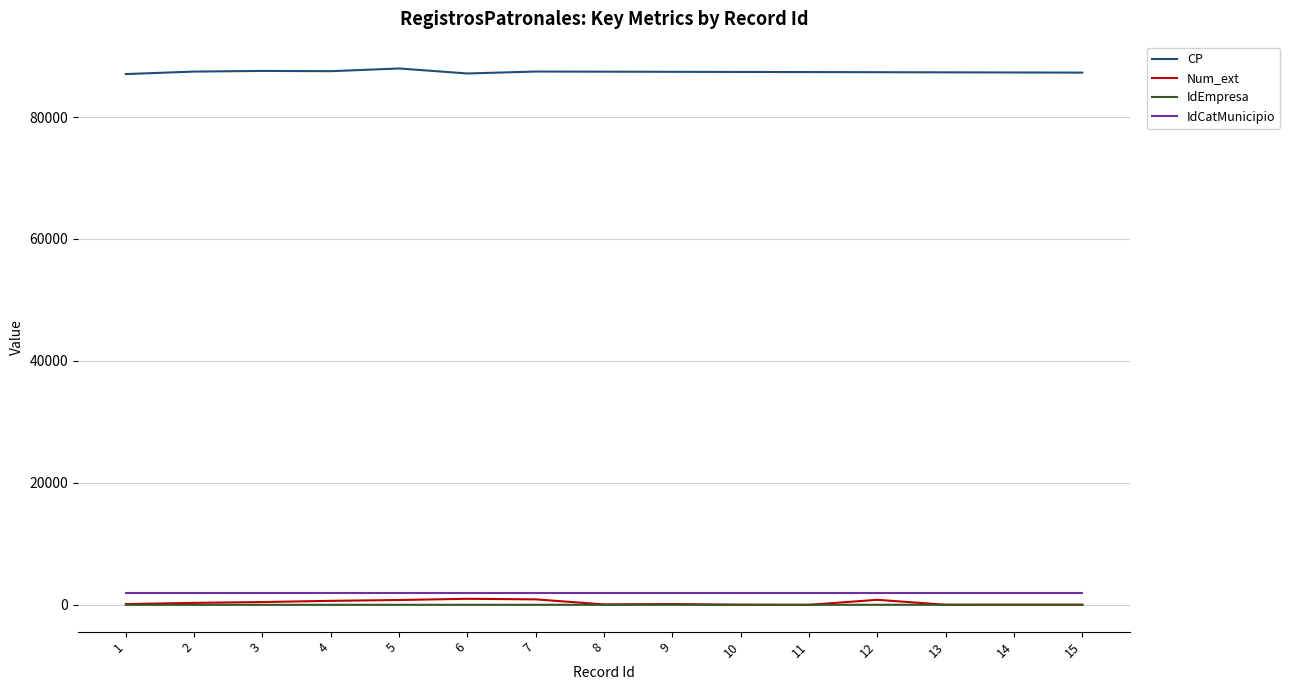

Is it true that Num_ext equals 987.0 at 6?

True